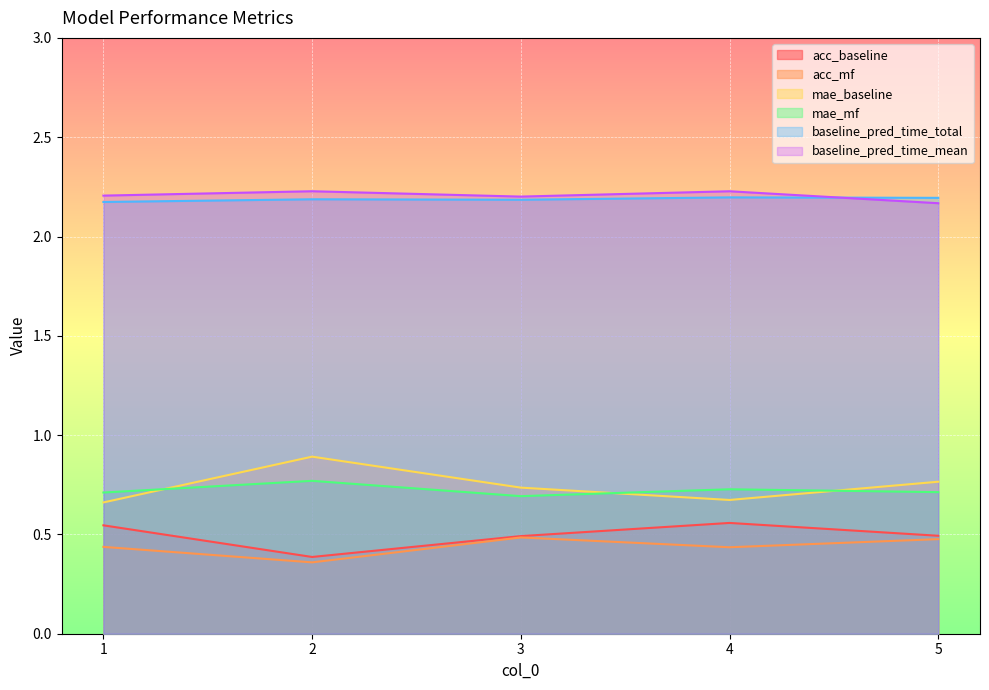

What is the value of the acc_baseline point at the 3rd from the left?

0.5